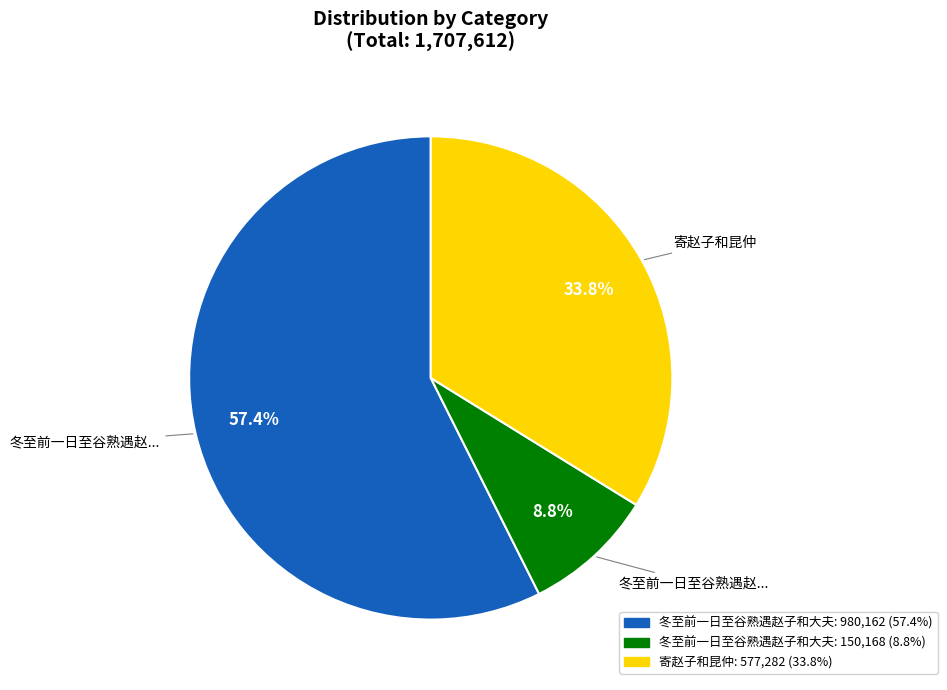

How many slices are in this pie chart?

3